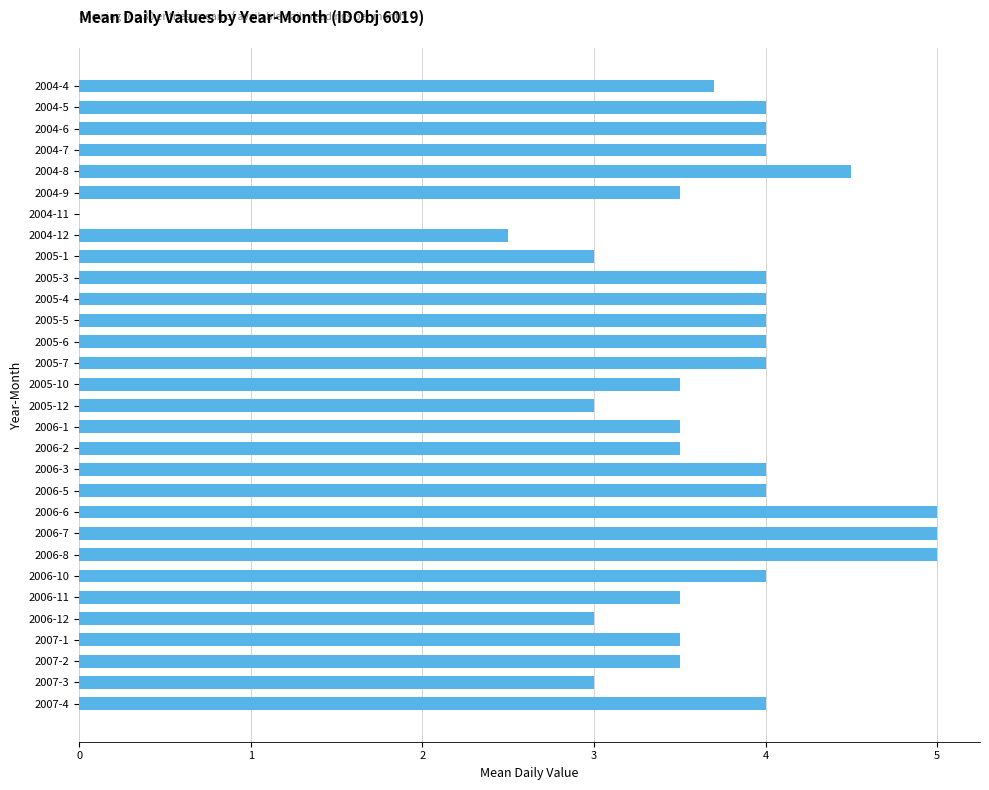

Reading bottom to top, what are all the values shown in this chart?

2007-4=4.0	2007-3=3.0	2007-2=3.5	2007-1=3.5	2006-12=3.0	2006-11=3.5	2006-10=4.0	2006-8=5.0	2006-7=5.0	2006-6=5.0	2006-5=4.0	2006-3=4.0	2006-2=3.5	2006-1=3.5	2005-12=3.0	2005-10=3.5	2005-7=4.0	2005-6=4.0	2005-5=4.0	2005-4=4.0	2005-3=4.0	2005-1=3.0	2004-12=2.5	2004-11=0.0	2004-9=3.5	2004-8=4.5	2004-7=4.0	2004-6=4.0	2004-5=4.0	2004-4=3.7